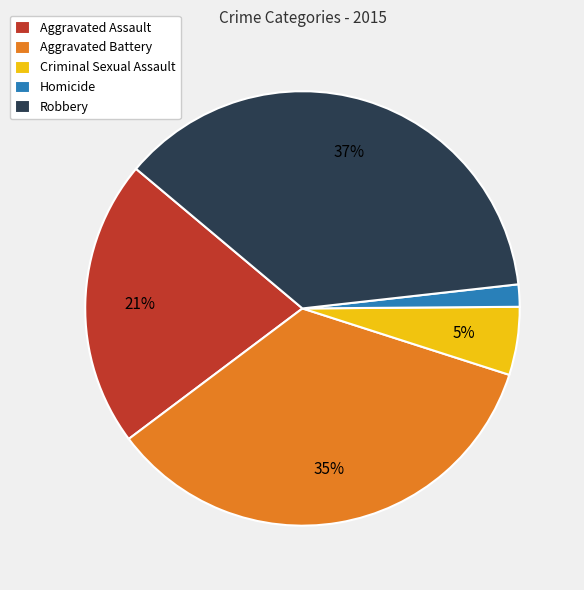

What is the largest slice in the pie chart?

Robbery